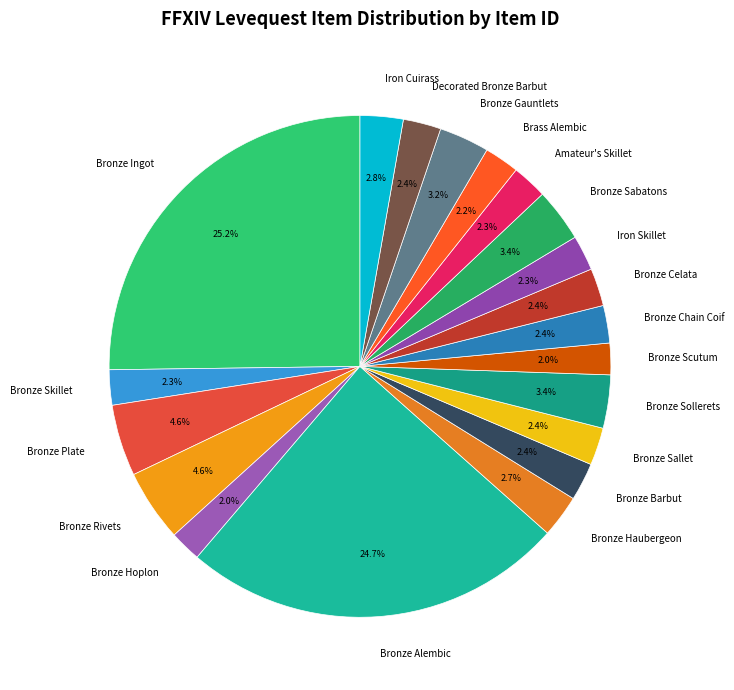

True or false: Bronze Alembic accounts for 25% of the total.

True